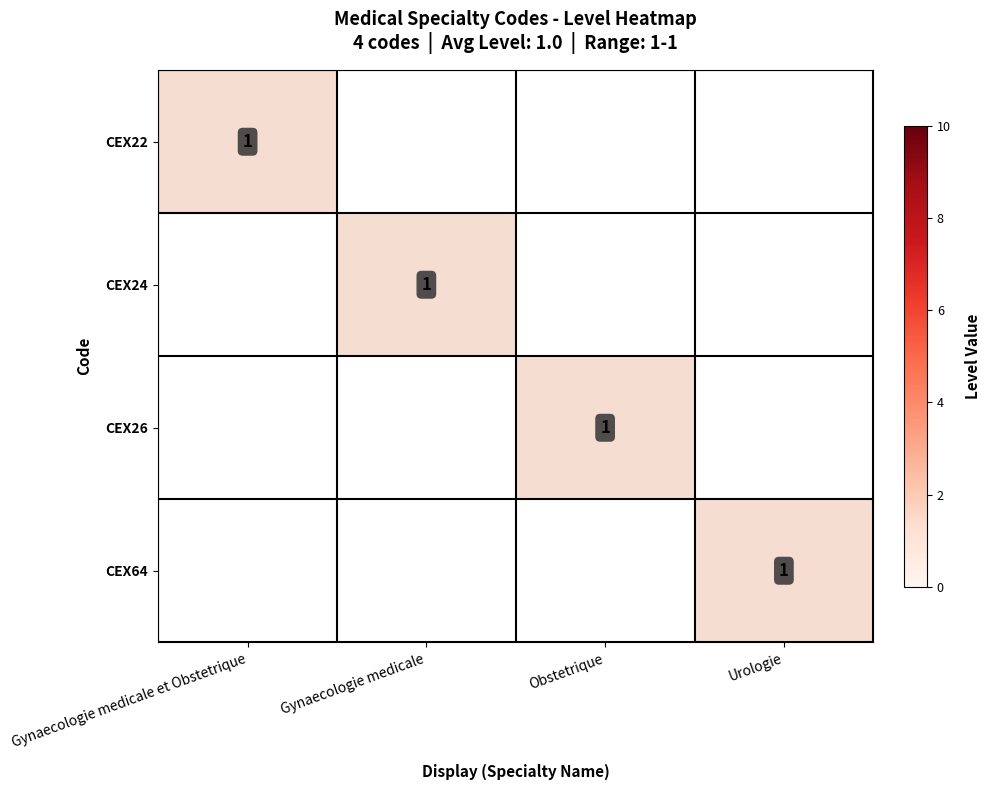

At which category is the sum across all series the highest?

Gynaecologie medicale et Obstetrique